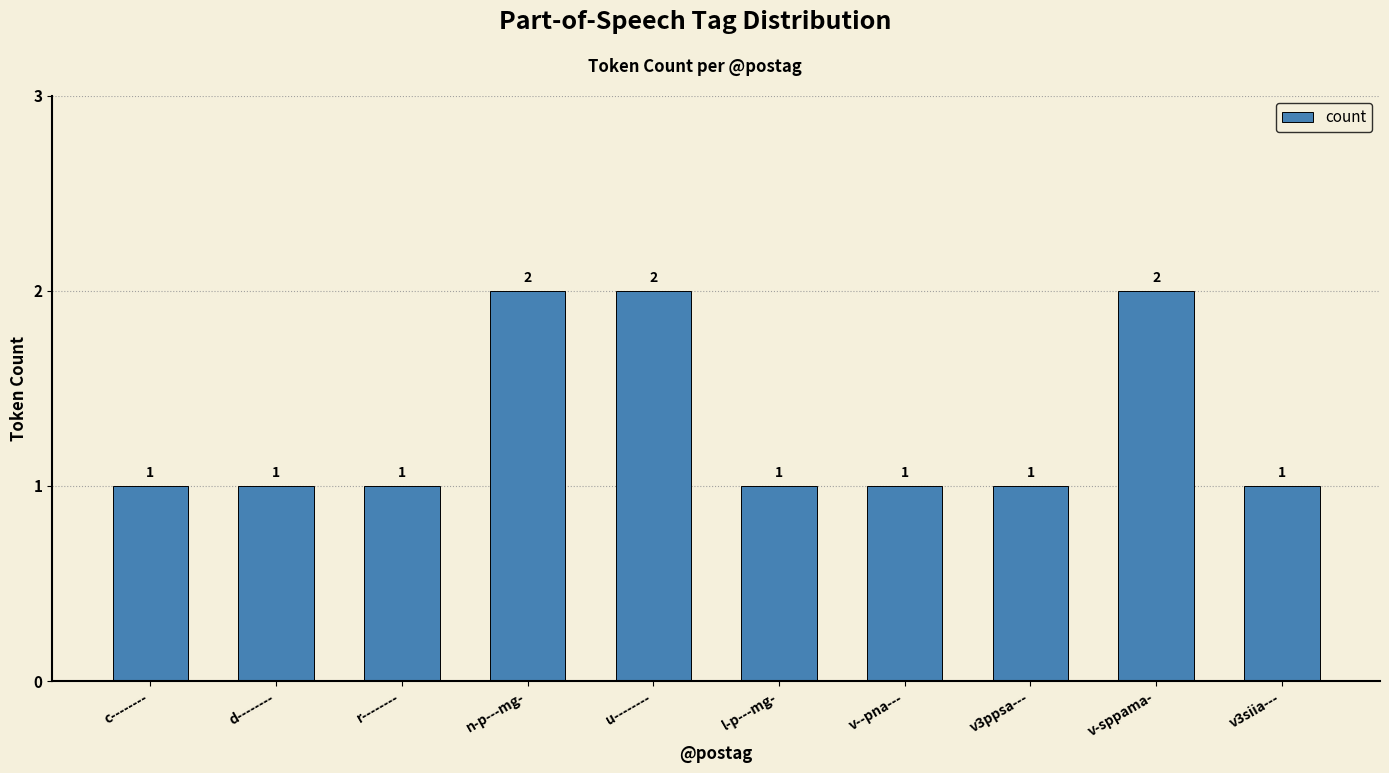

What position from the left is v-sppama-?

9